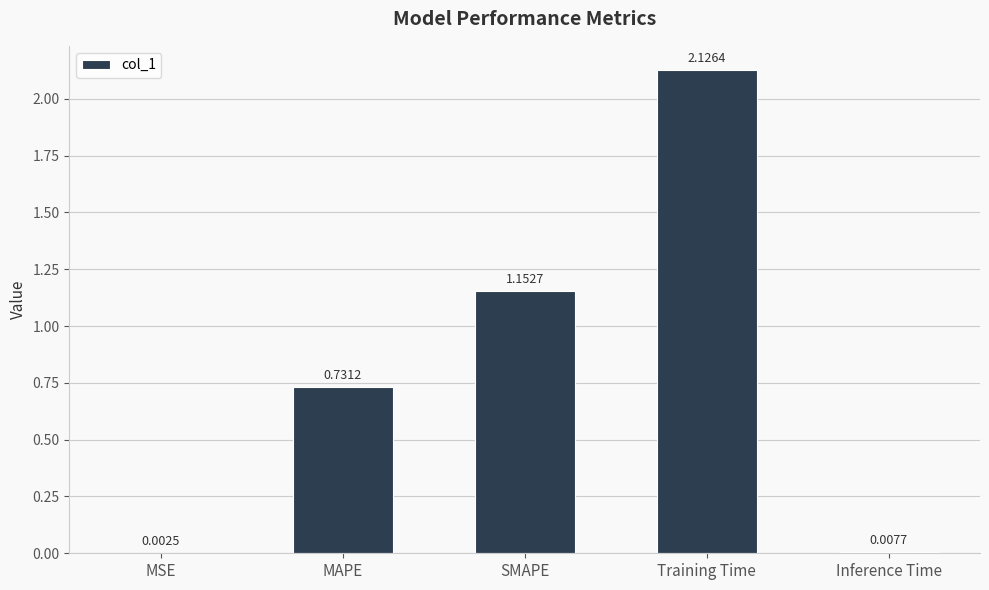

At which category does the chart reach its peak across all series?

Training Time